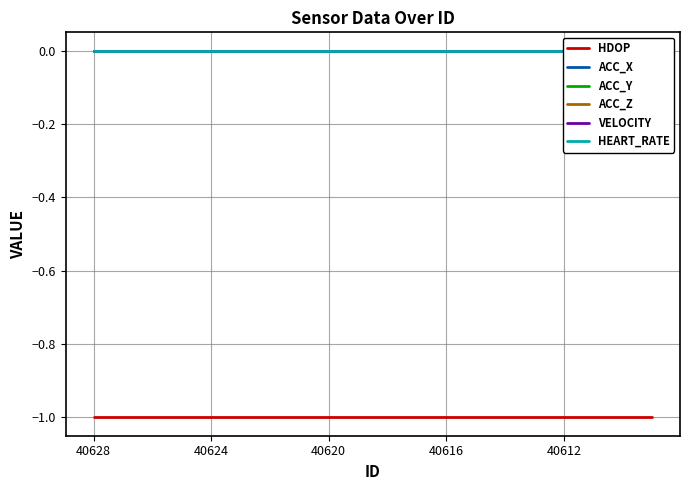

At which label does VELOCITY reach its peak?

40628